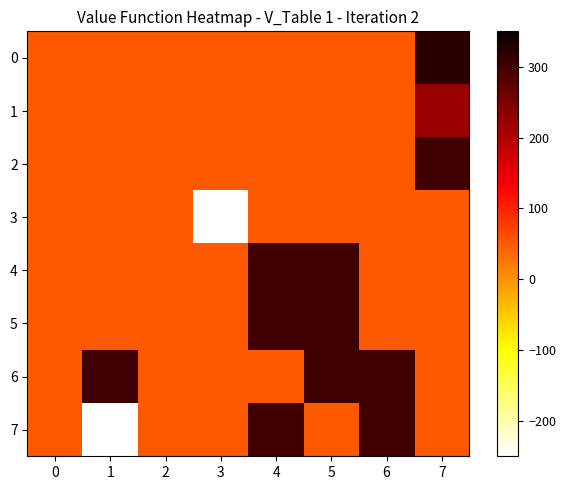

What is the total value across all series at 1?

350